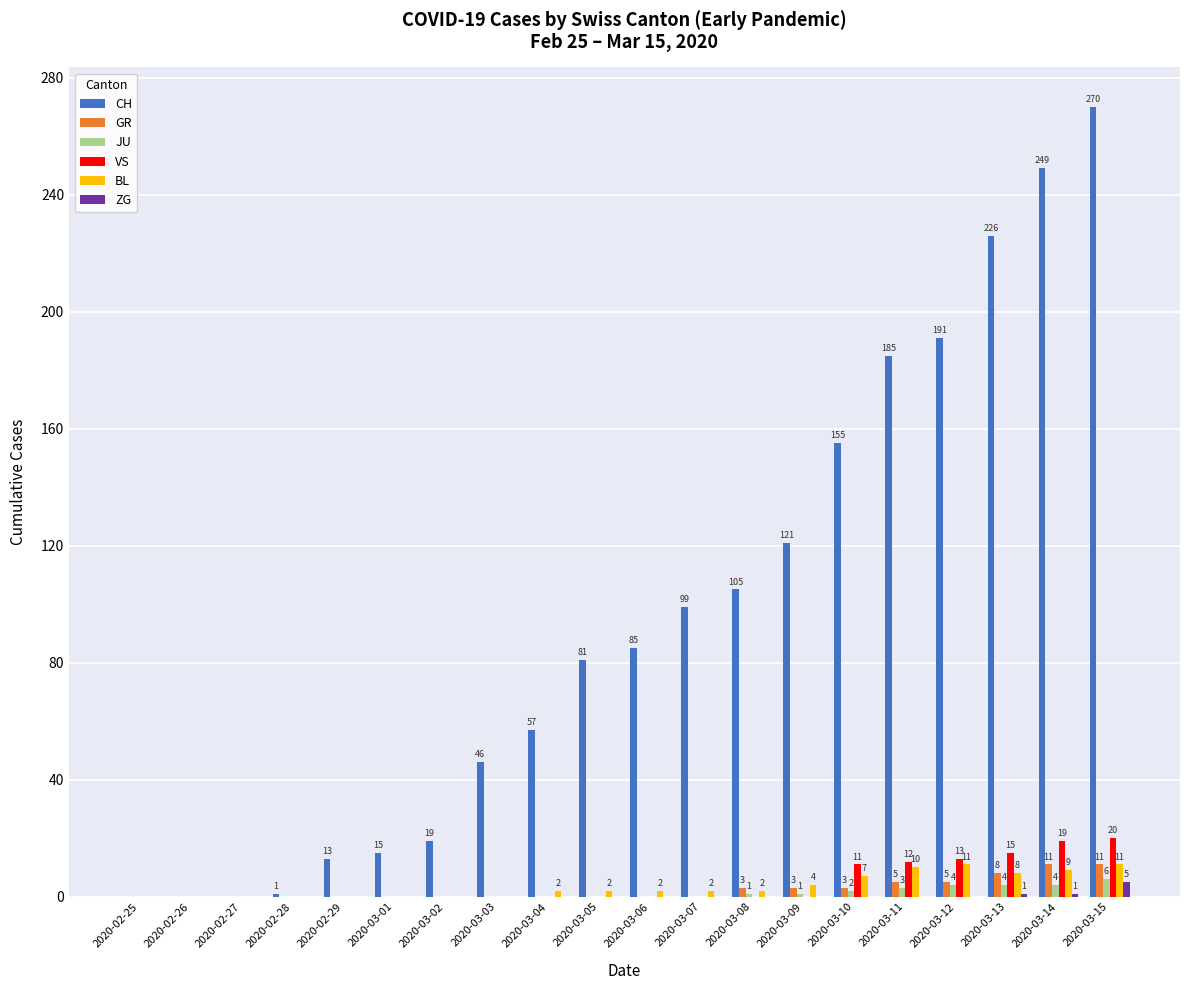

The value of BL at 2020-02-25 is 0. True or false?

True